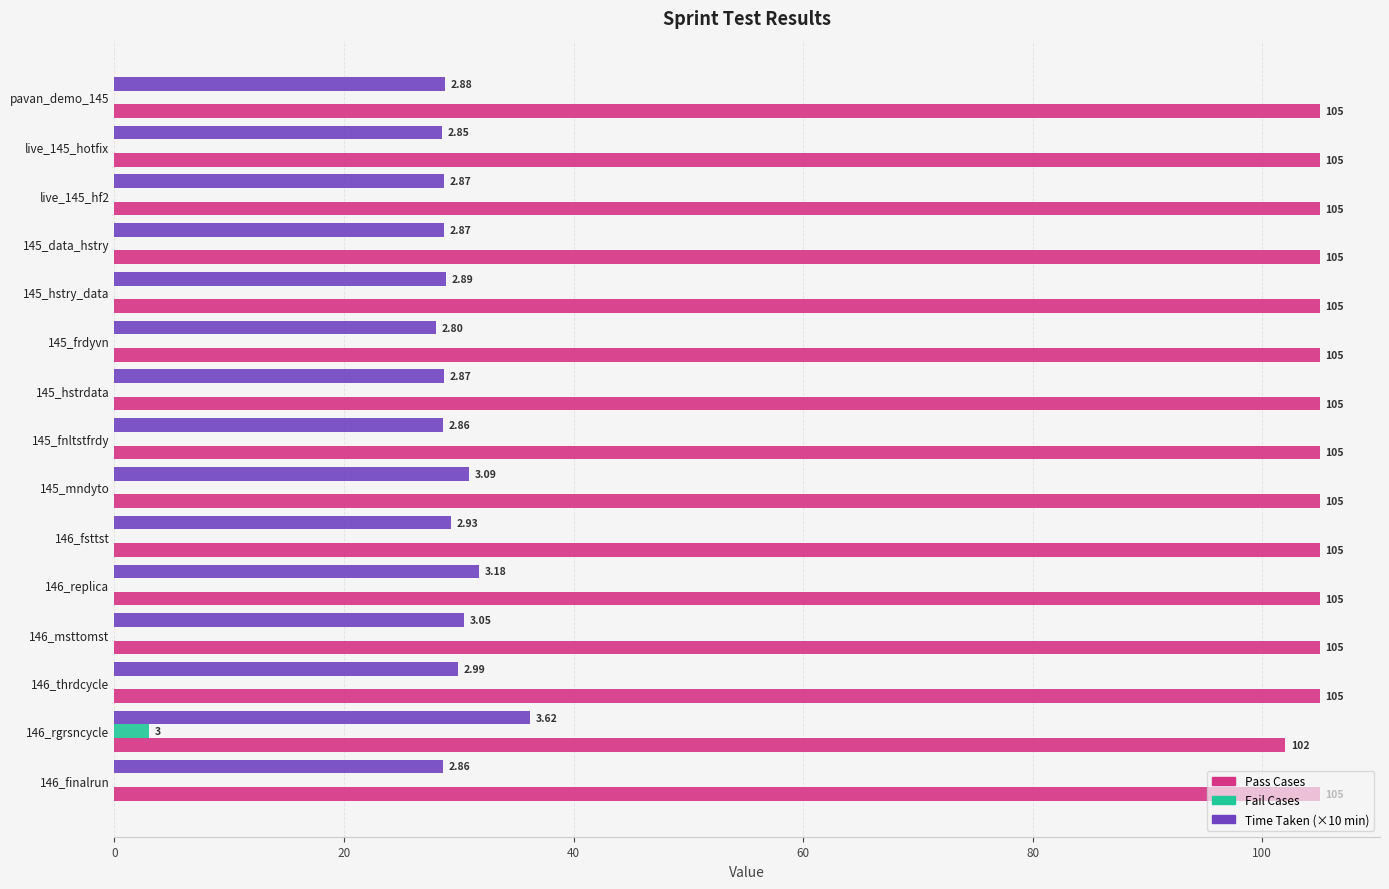

At which category is the sum across all series the highest?

146_rgrsncycle